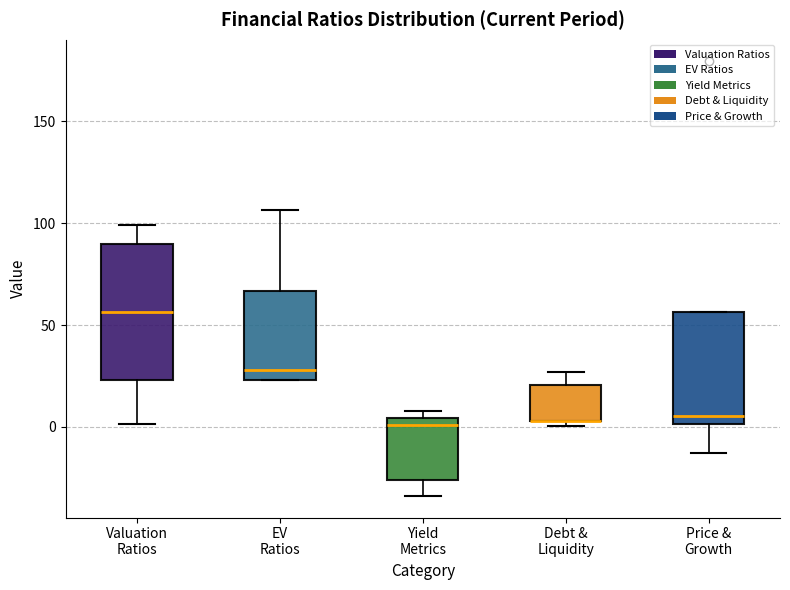

Reading left to right, transcribe this box plot: for each box, give where its median line is, the range the box spans, and where its two whiskers end, as read against the y-axis. The values are not printed on the chart, so give them approximately, as read against the axis.

Valuation Ratios: median 55, box 25 to 90, whiskers 0 to 100
EV Ratios: median 30, box 25 to 65, whiskers 25 to 105
Yield Metrics: median 0, box -25 to 5, whiskers -35 to 10
Debt & Liquidity: median 5 (drawn on the box's lower edge), box 5 to 20, whiskers 0 to 25
Price & Growth: median 5, box 0 to 55, whiskers -15 to 55